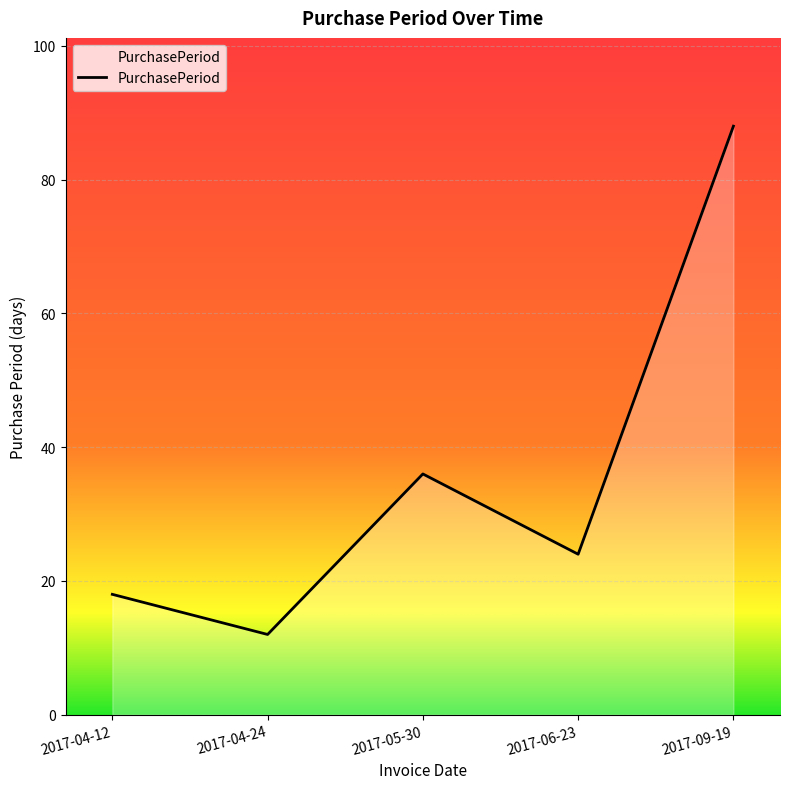

Reading left to right, what are all the values shown in this chart?

18	12	36	24	88